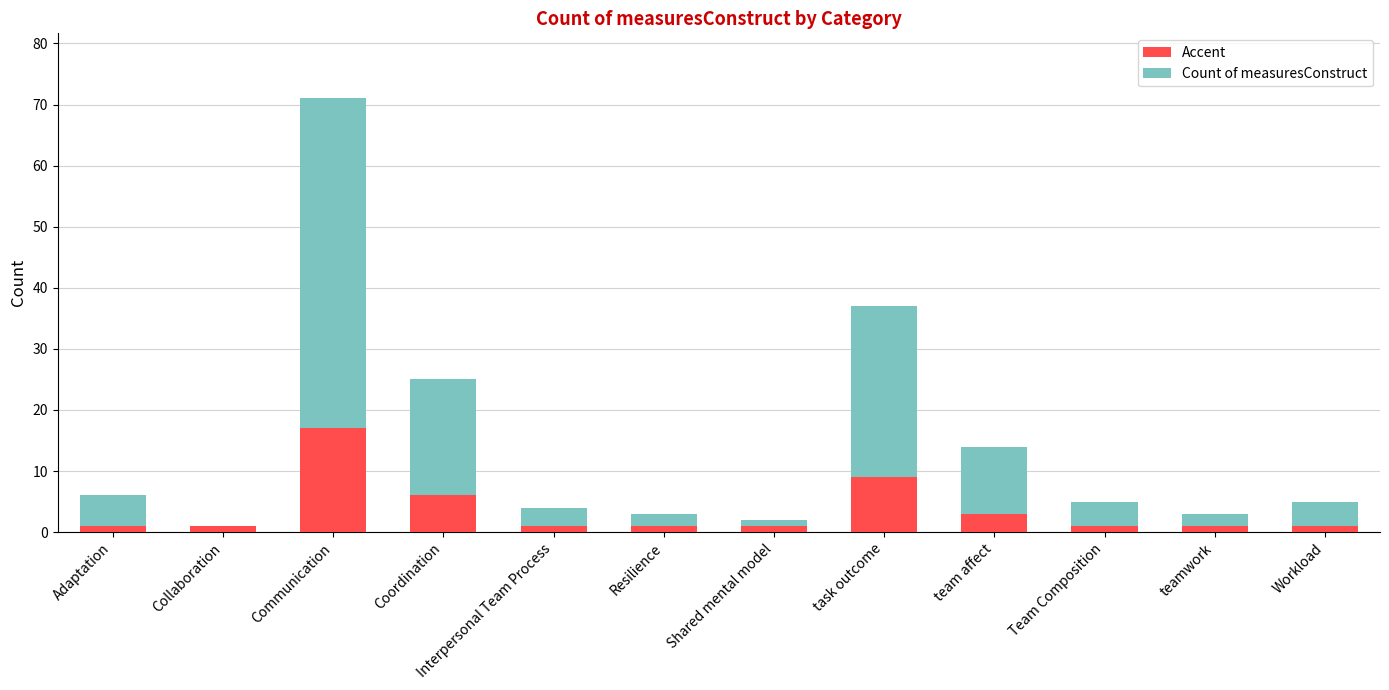

What are all the series names shown in the legend?

Accent, Count of measuresConstruct